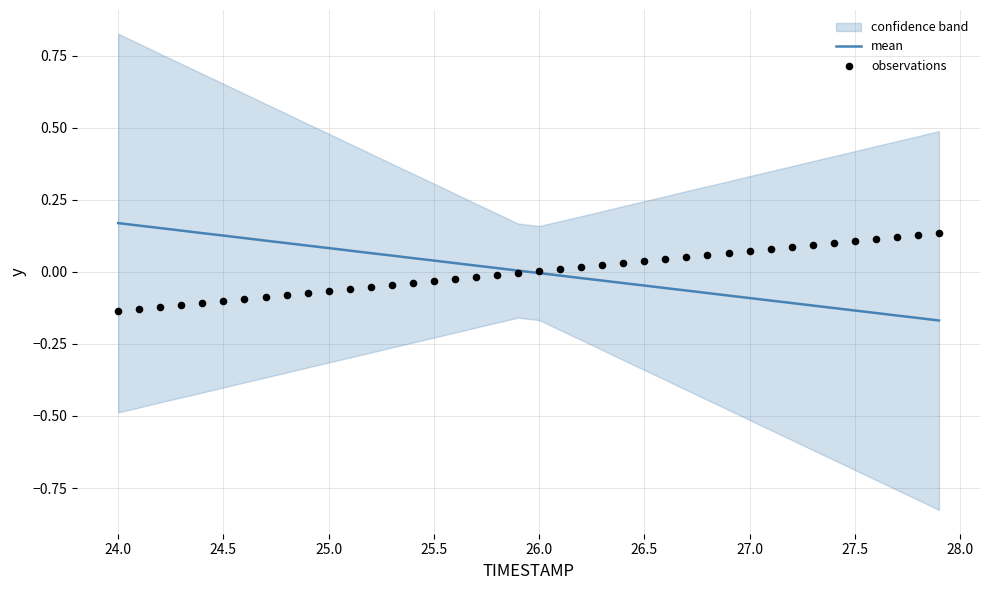

At how many categories does at least one series exceed 0?

40